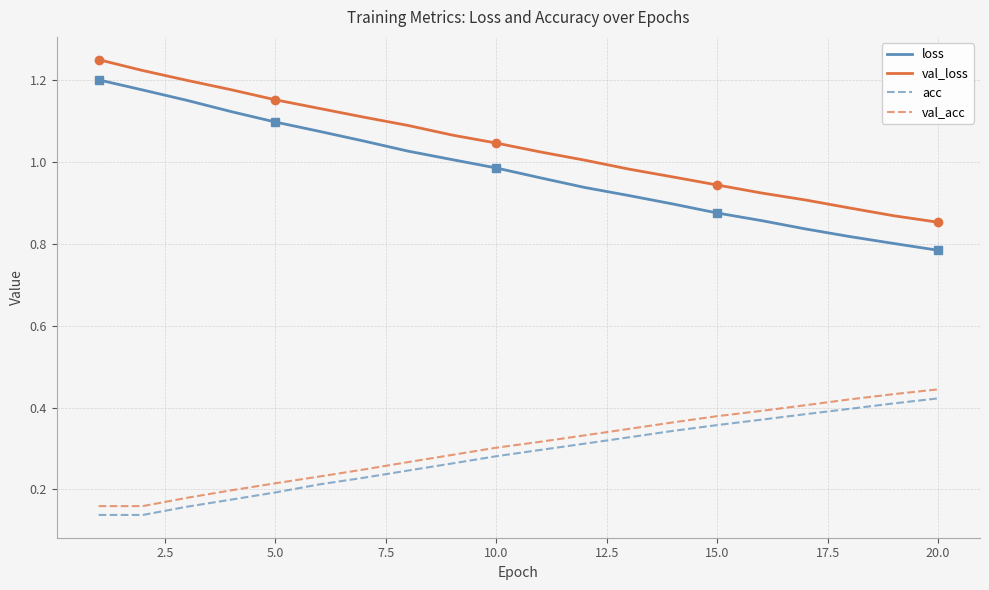

Which series has the largest range (max minus min)?

loss